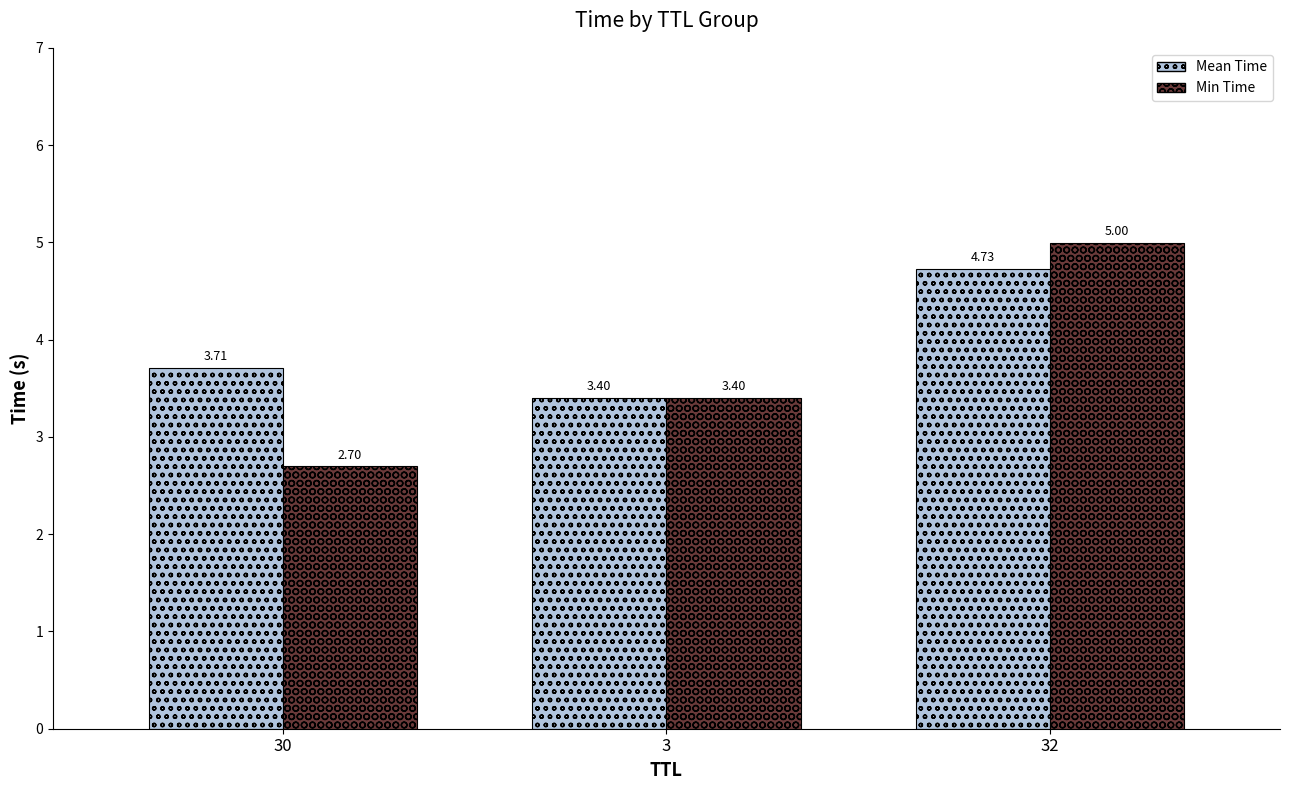

Count the number of data series in this chart.

2